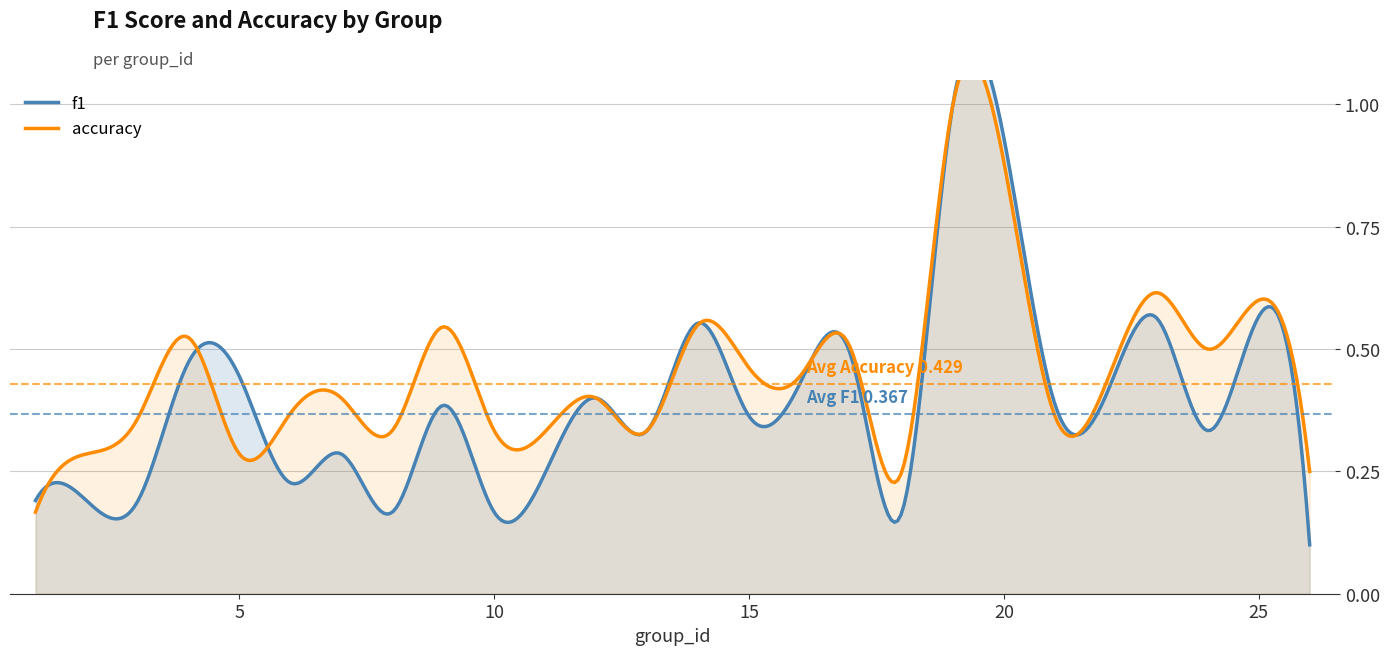

The accuracy series shows 0.1 at 22. True or false?

False